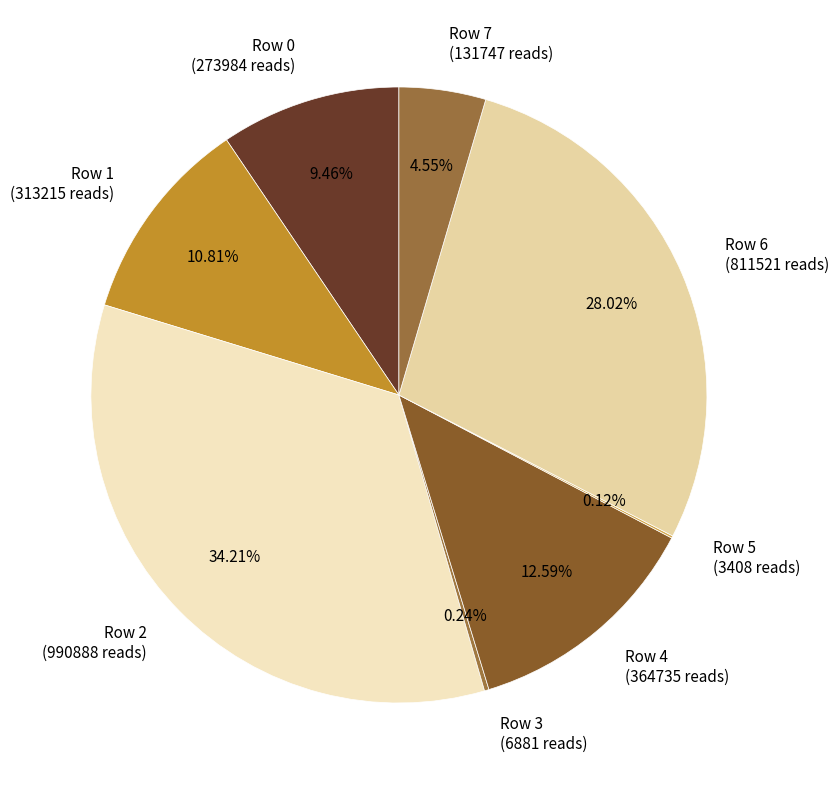

Is there any slice that represents more than half of the pie?

No